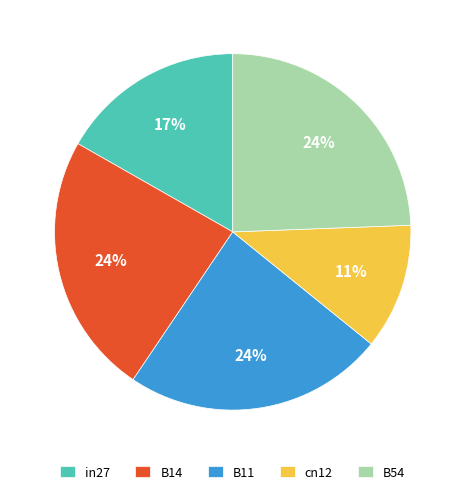

To the nearest percent, what is the difference between the largest and smallest slice percentages?

13%